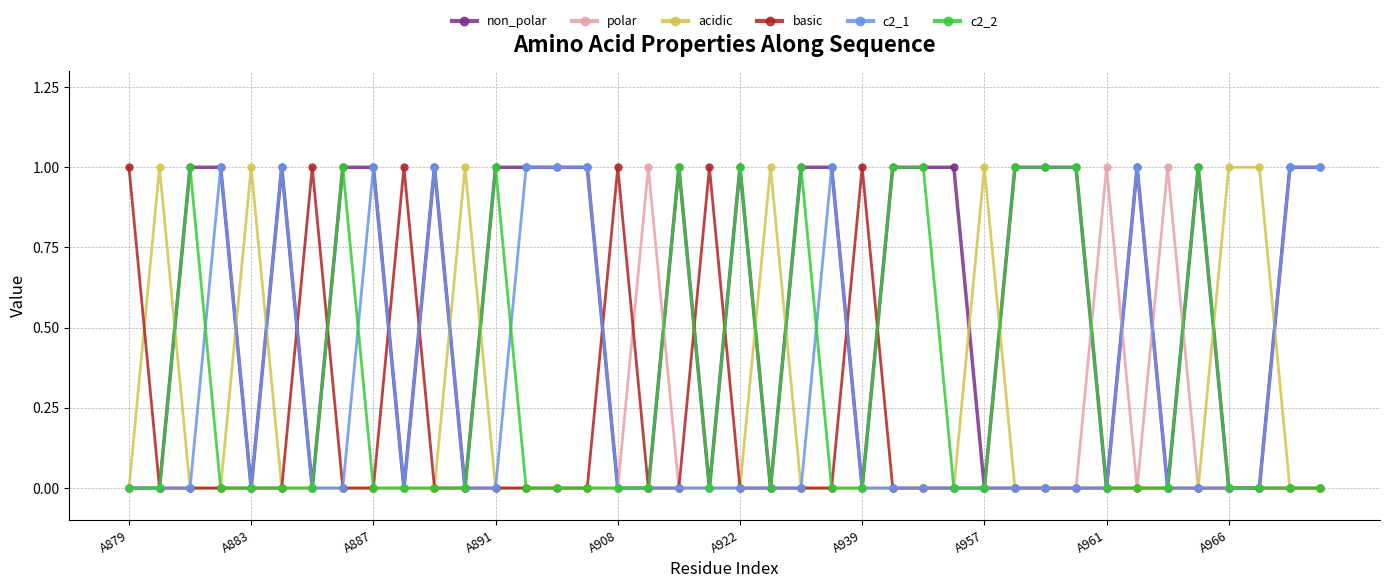

Which series has the largest total across all categories?

non_polar